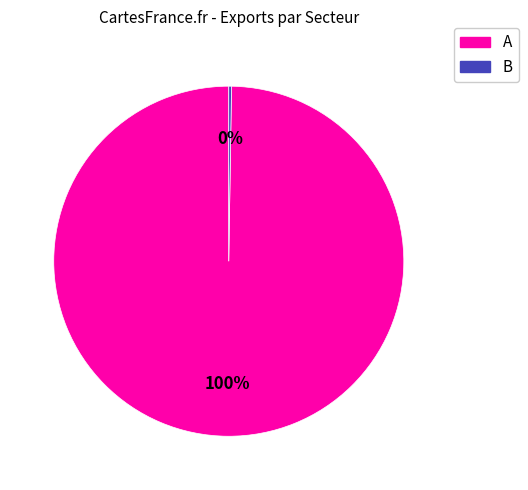

To the nearest percent, what is the difference between the largest and smallest slice percentages?

100%